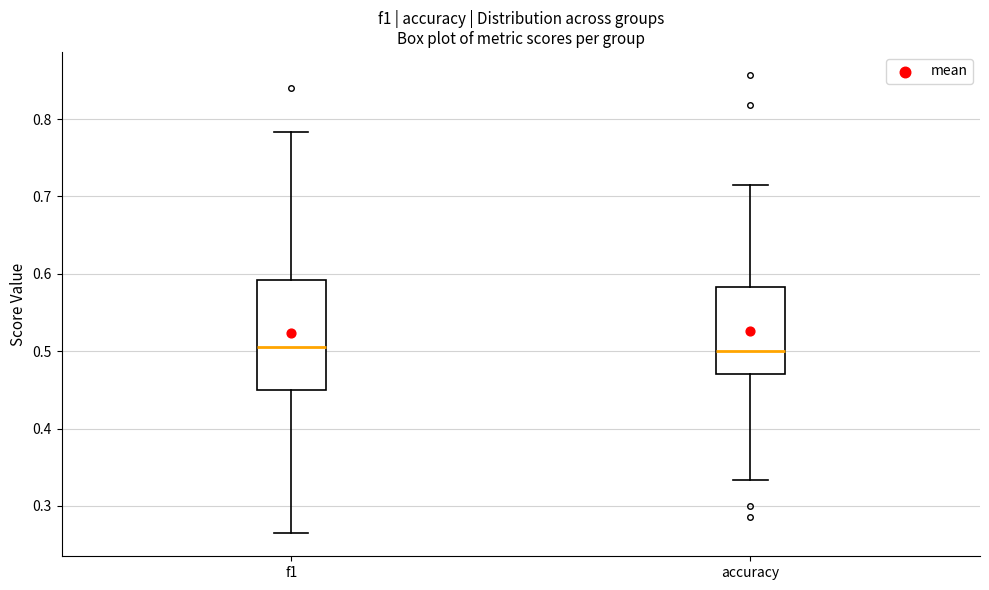

Where is the upper edge of the box for accuracy on the y-axis? The values are not printed on the chart, so give them approximately, as read against the axis.

0.58